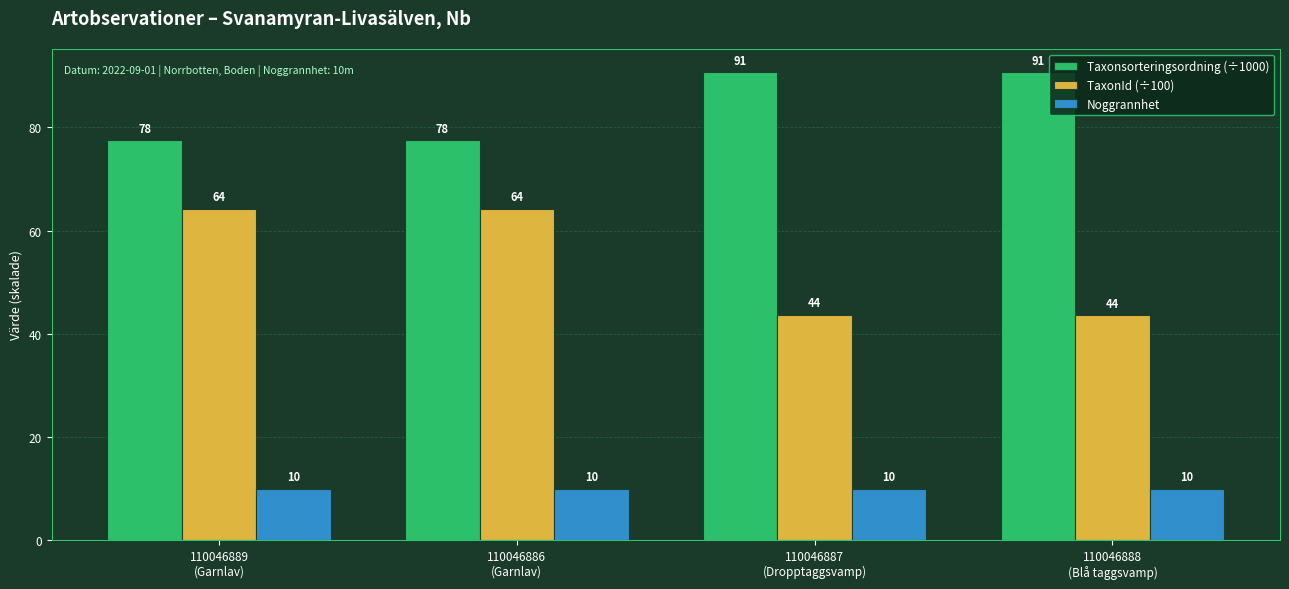

How many groups of bars are there?

4